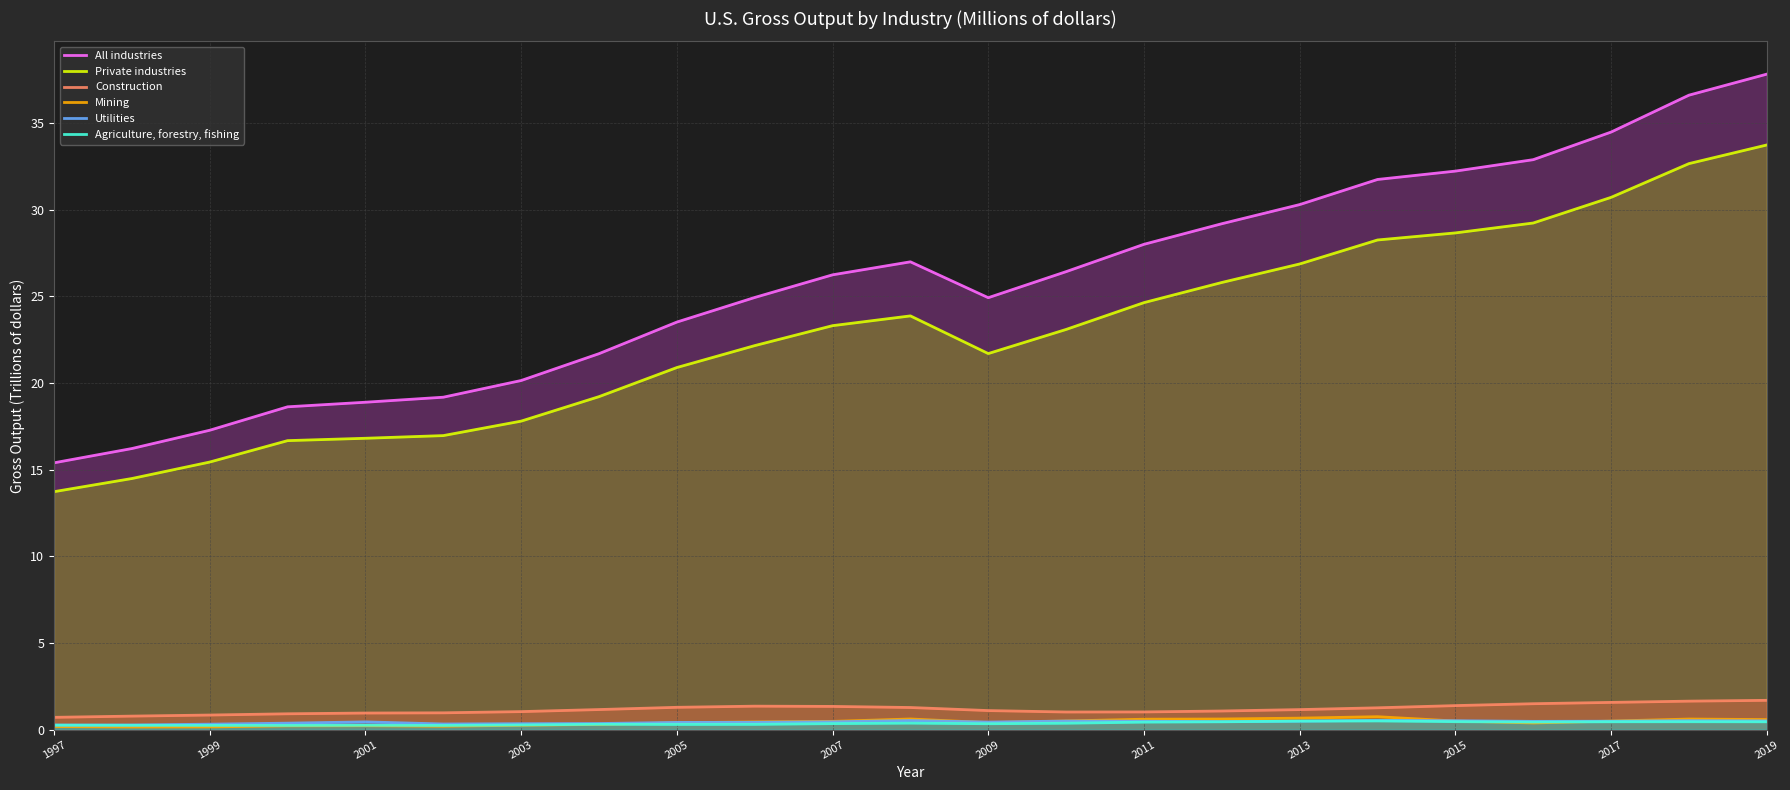

Reading left to right, transcribe all the data shown in this chart.

All industries: 15.4	16.2	17.3	18.6	18.9	19.2	20.1	21.7	23.5	24.9	26.2	27.0	24.9	26.4	28.0	29.2	30.3	31.7	32.2	32.9	34.5	36.6	37.8
Private industries: 13.7	14.5	15.4	16.7	16.8	17.0	17.8	19.2	20.9	22.2	23.3	23.9	21.7	23.1	24.6	25.8	26.9	28.2	28.7	29.2	30.7	32.7	33.7
Construction: 0.7	0.8	0.8	0.9	1.0	1.0	1.0	1.2	1.3	1.4	1.3	1.3	1.1	1.0	1.0	1.1	1.2	1.3	1.4	1.5	1.6	1.6	1.7
Mining: 0.2	0.2	0.2	0.2	0.2	0.2	0.3	0.3	0.4	0.4	0.5	0.6	0.4	0.5	0.6	0.6	0.7	0.7	0.5	0.4	0.5	0.6	0.6
Utilities: 0.3	0.3	0.3	0.4	0.4	0.3	0.3	0.4	0.4	0.4	0.5	0.5	0.4	0.5	0.5	0.5	0.5	0.5	0.5	0.5	0.5	0.5	0.5
Agriculture, forestry, fishing: 0.3	0.2	0.2	0.2	0.3	0.2	0.3	0.3	0.3	0.3	0.3	0.4	0.3	0.4	0.4	0.5	0.5	0.5	0.5	0.4	0.5	0.5	0.5